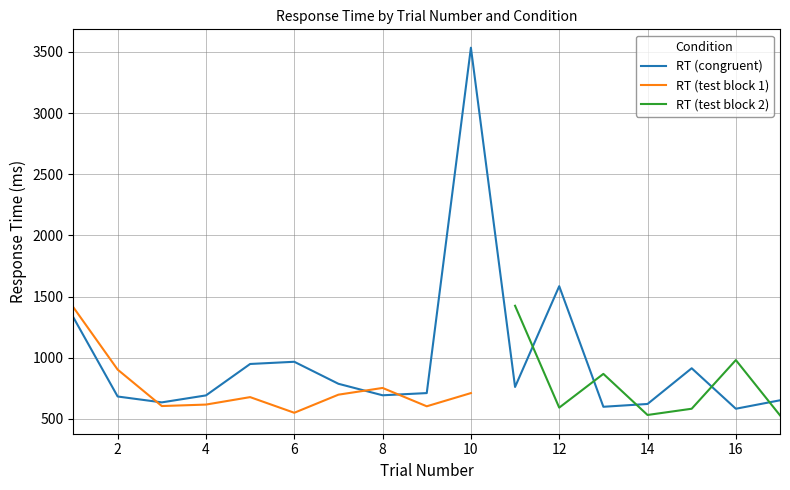

Reading left to right, what are all the values shown in this chart?

RT (congruent): 1328	683	635	692	949	967	787	693	711	3535	761	1585	599	622	914	583	652
RT (test block 1): 1411	903	605	617	678	550	698	753	603	711	0	0	0	0	0	0	0
RT (test block 2): 0	0	0	0	0	0	0	0	0	0	1425	592	868	532	583	981	529